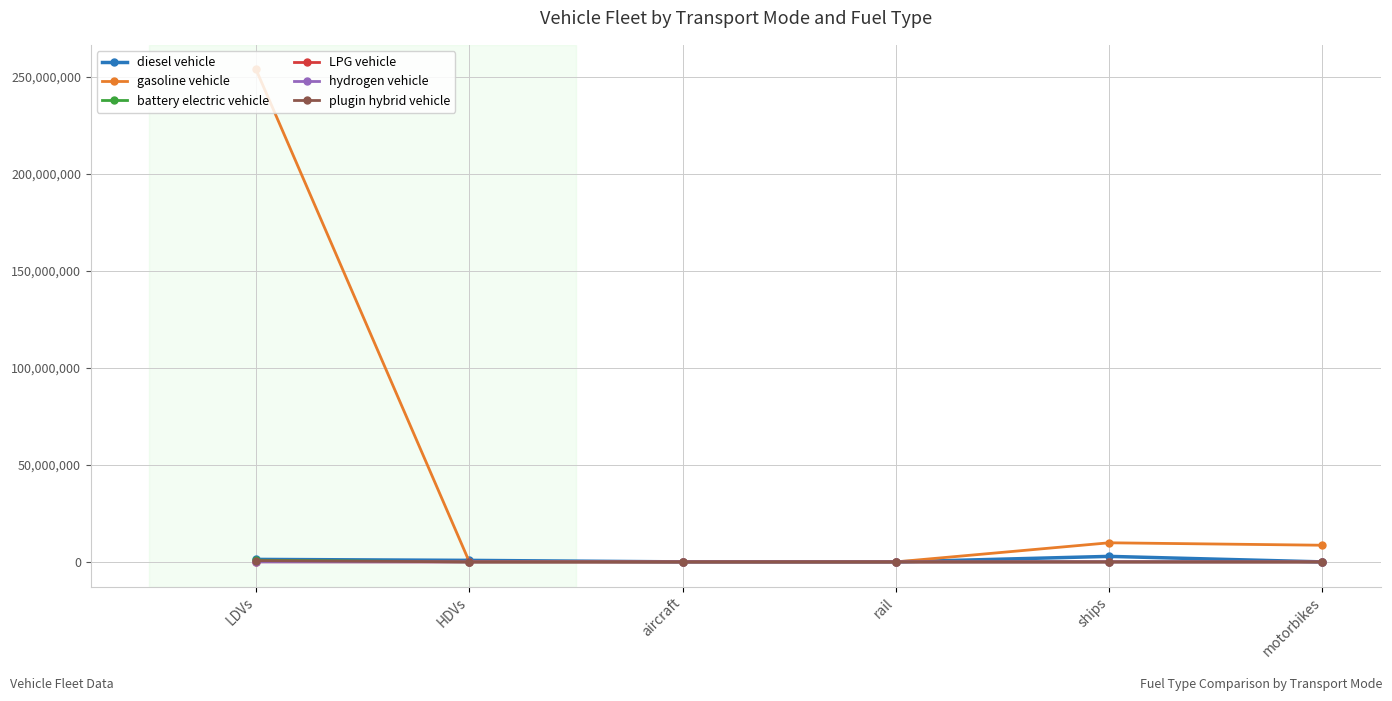

What is the greatest value displayed?

253943824.0